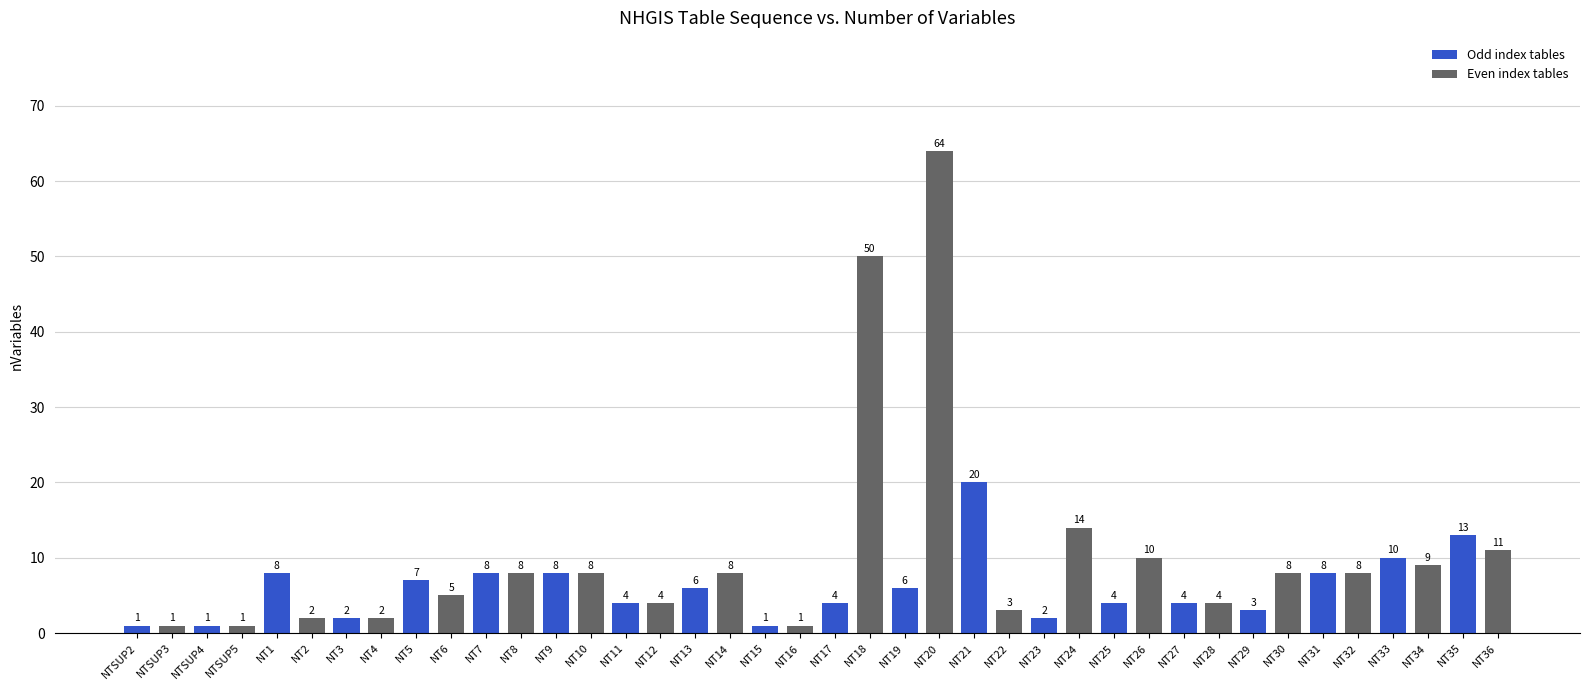

What is the greatest value displayed?

64